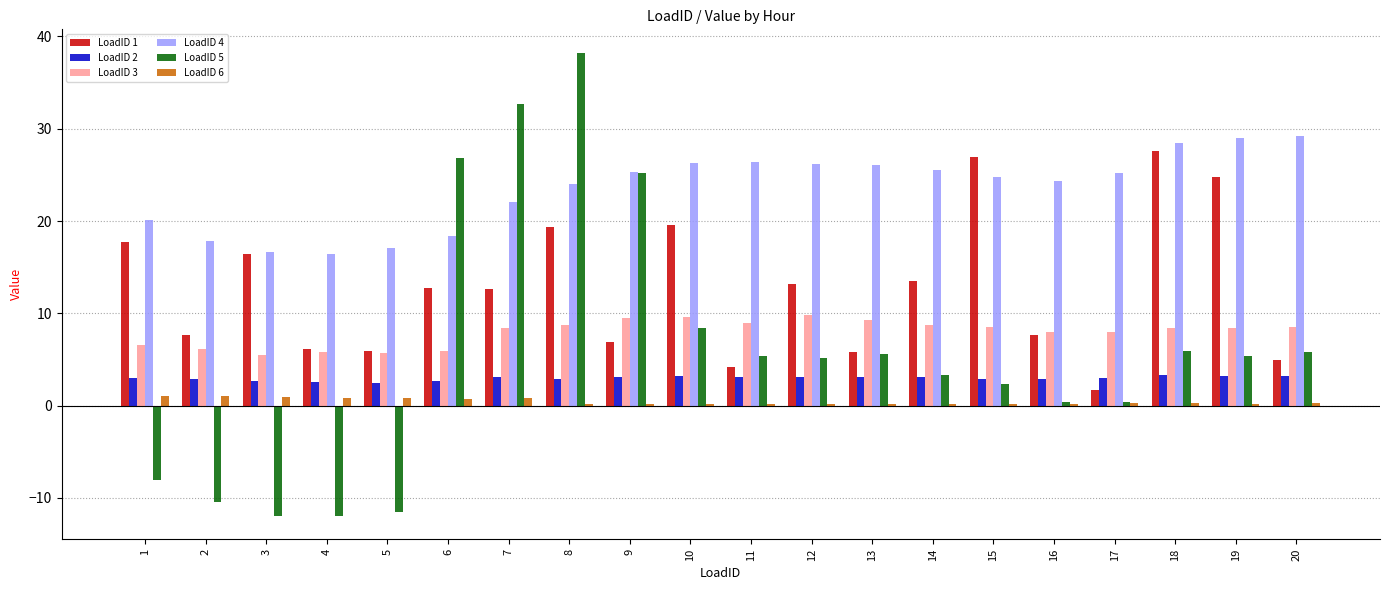

What is the maximum value shown in the chart?

38.3